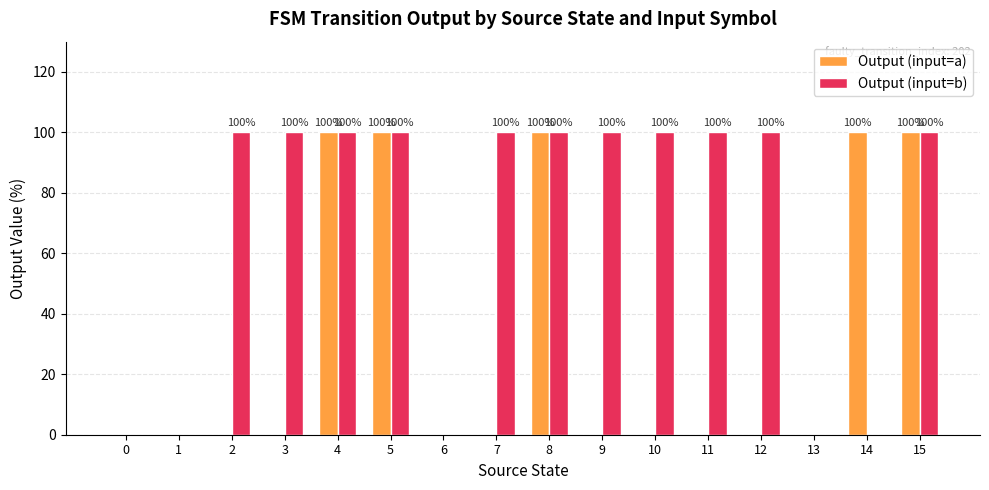

What is the highest value of the Output (input=a) series?

100